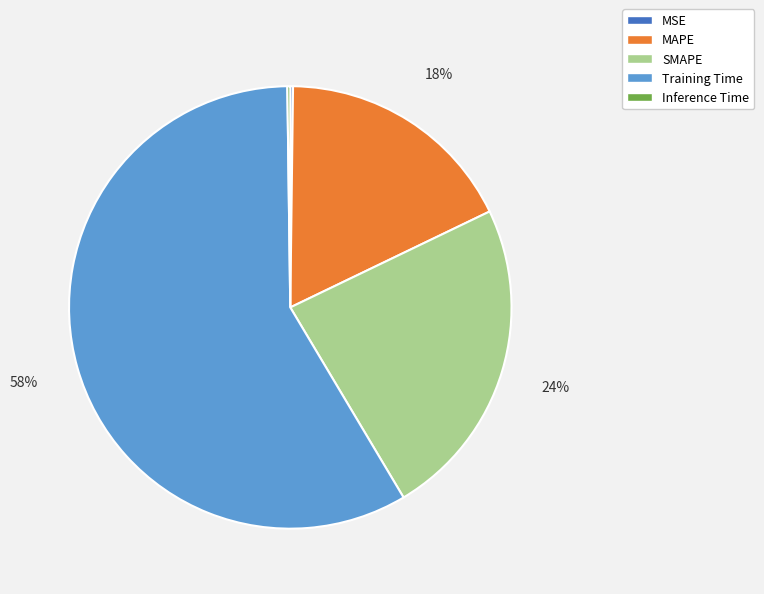

Is the sum of MAPE and SMAPE greater than half?

No